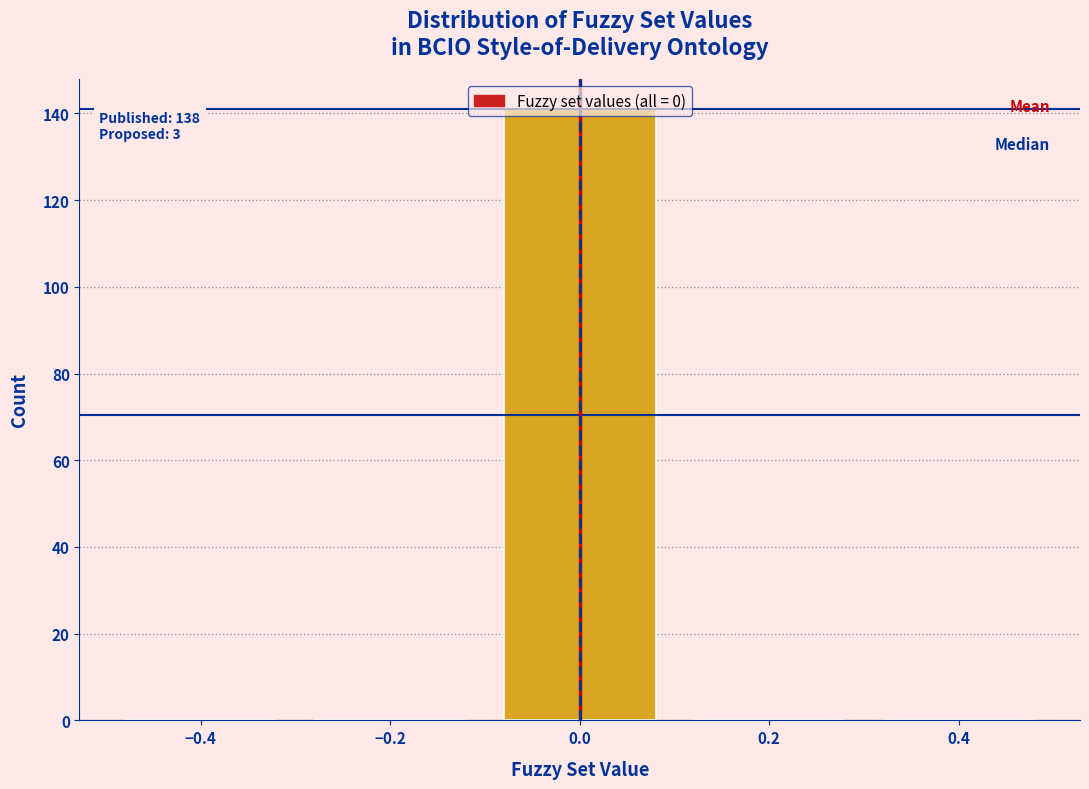

Which range on the x-axis has the tallest bar?

-0.1 to 0.1